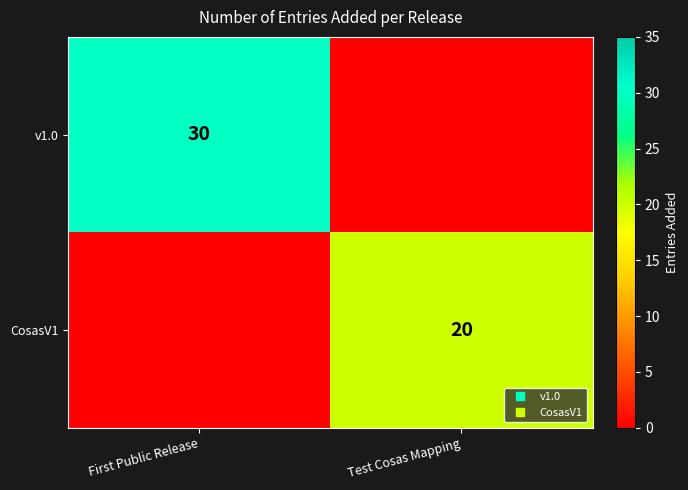

The value of v1.0 at First Public Release is 30. True or false?

True